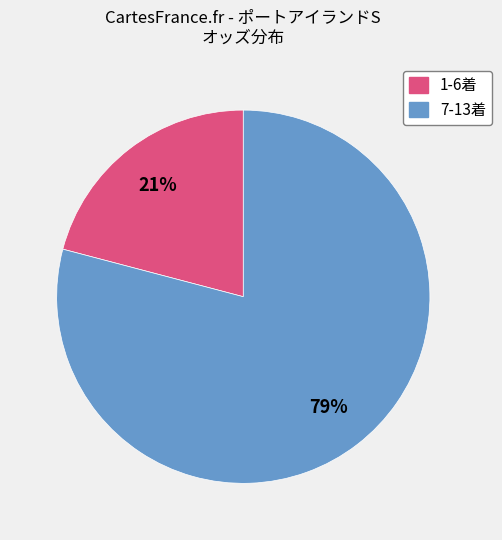

Is there any slice that represents more than half of the pie?

Yes